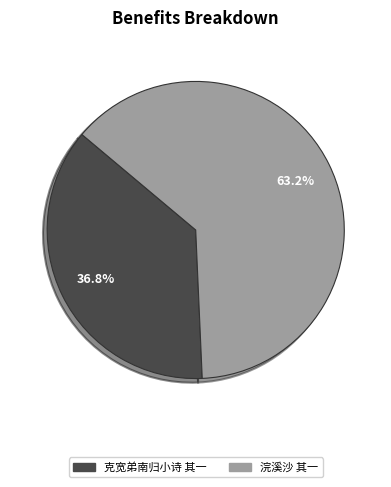

Approximately how many times larger is the value at 浣溪沙 其一 compared to 克宽弟南归小诗 其一?

1.7